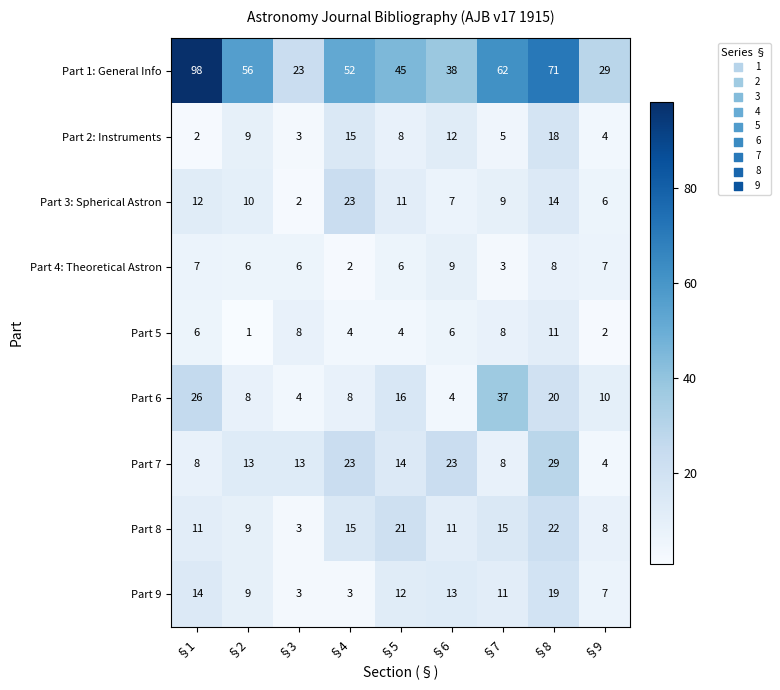

At which category is the sum across all series the highest?

§8